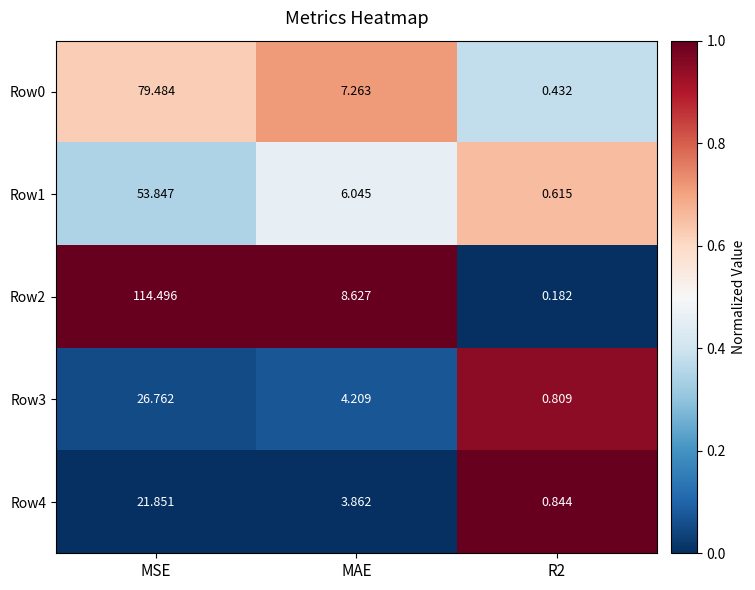

What is the total value across all series at MAE?

30.0